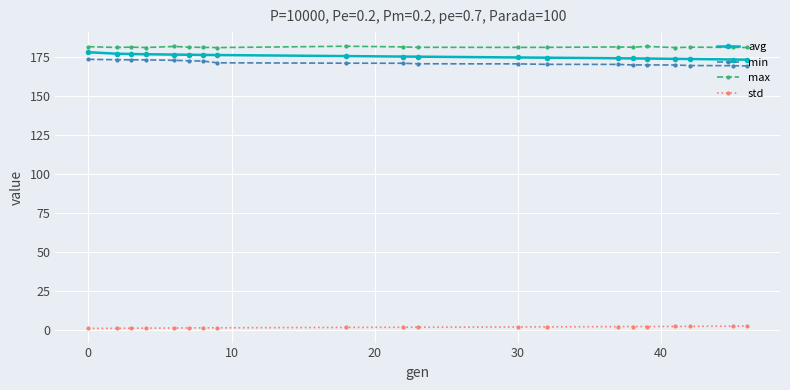

What is the minimum value for avg?

173.5